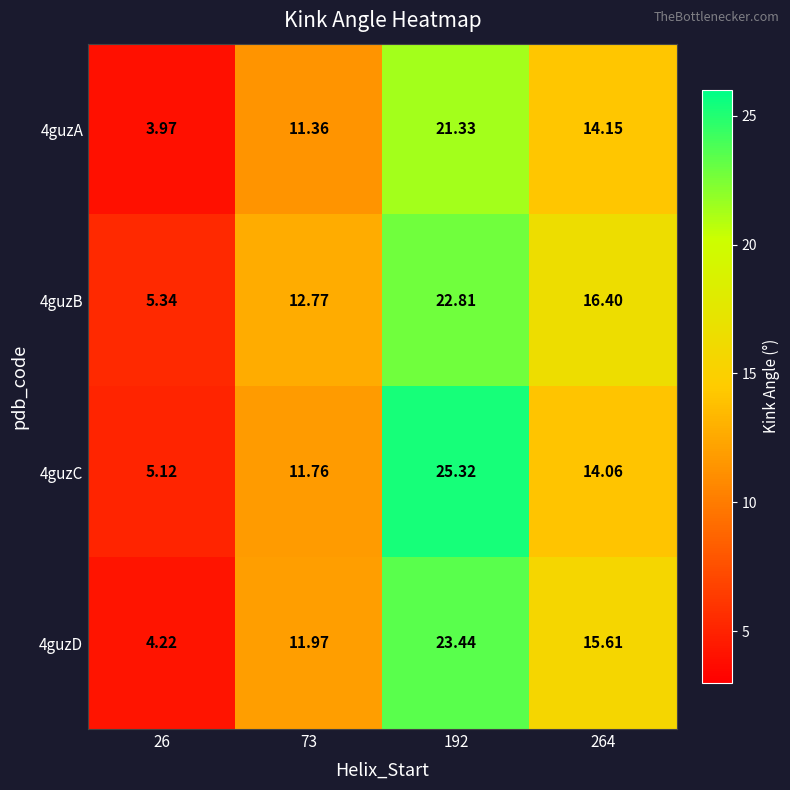

How many distinct data groups are displayed?

4